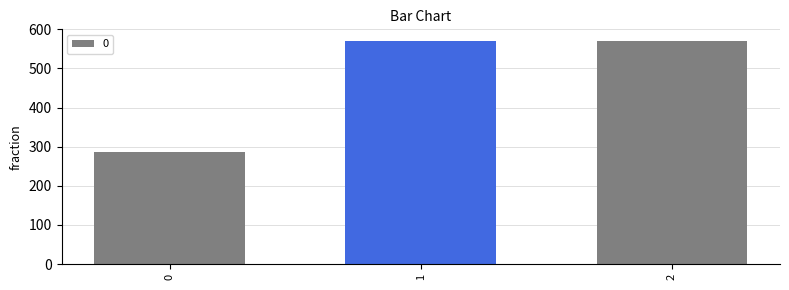

Reading right to left, transcribe all the data shown in this chart.

571.4	571.4	285.7